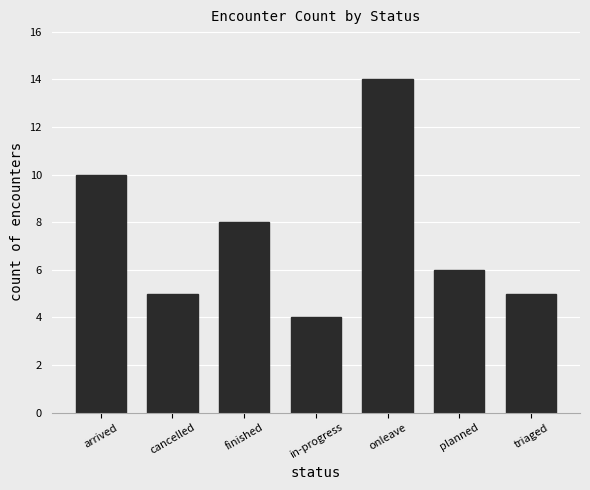

Read the value at onleave.

14